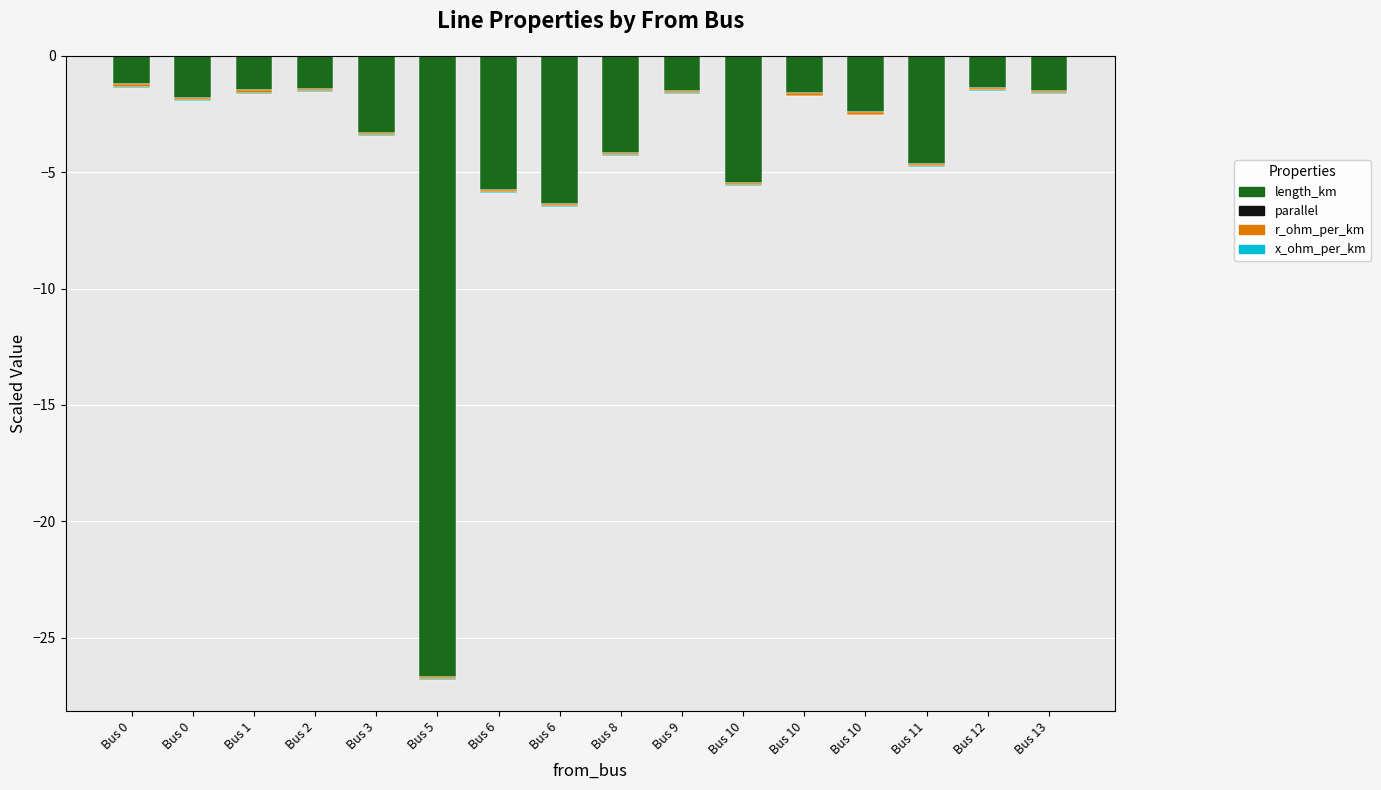

How many values in parallel are above zero?

8